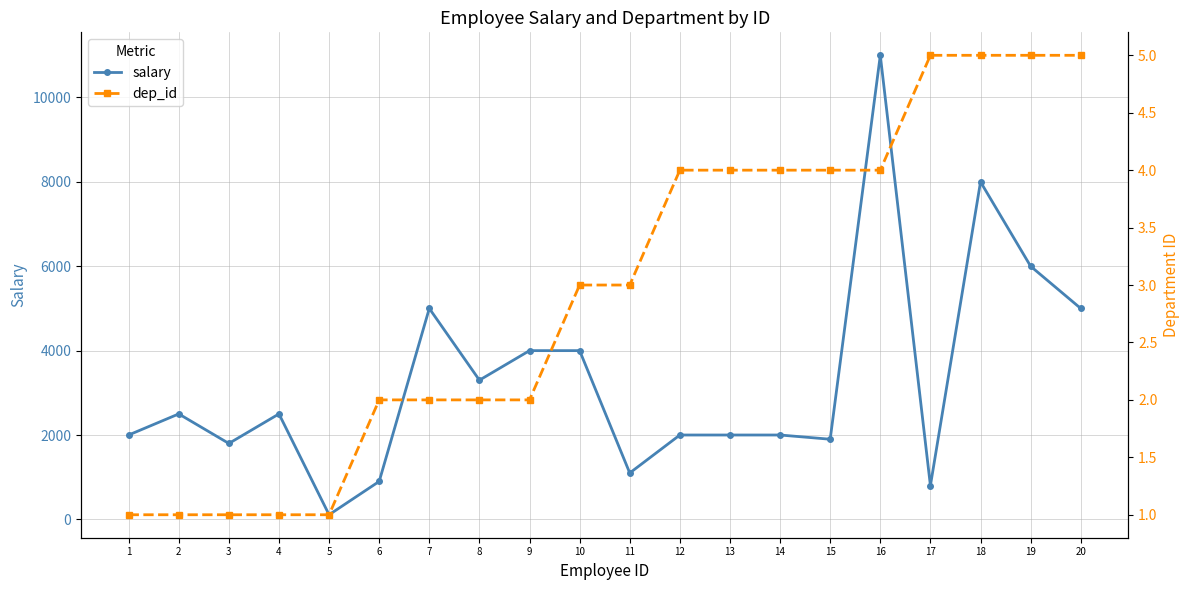

Where is the first local maximum for salary?

2